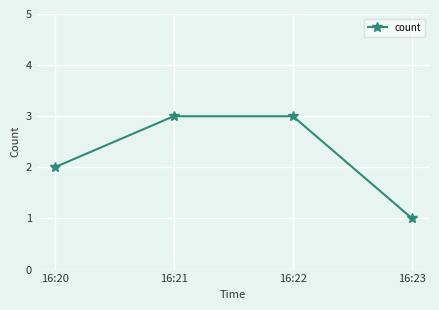

The chart shows a value of 1 at 16:21. True or false?

False